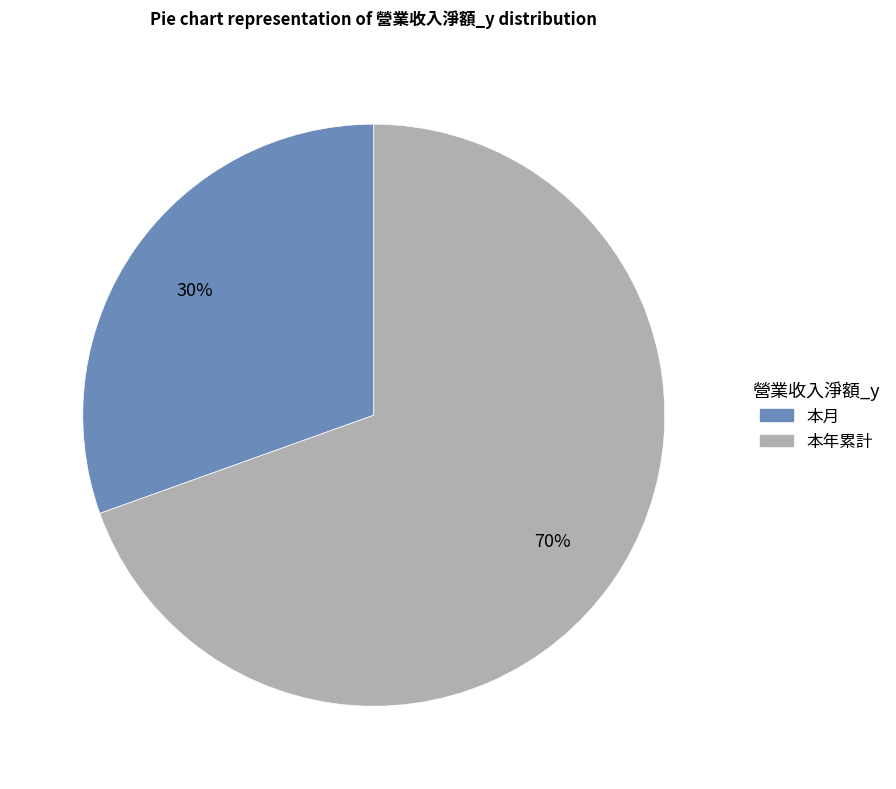

Is the sum of 本月 and 本年累計 greater than half?

Yes